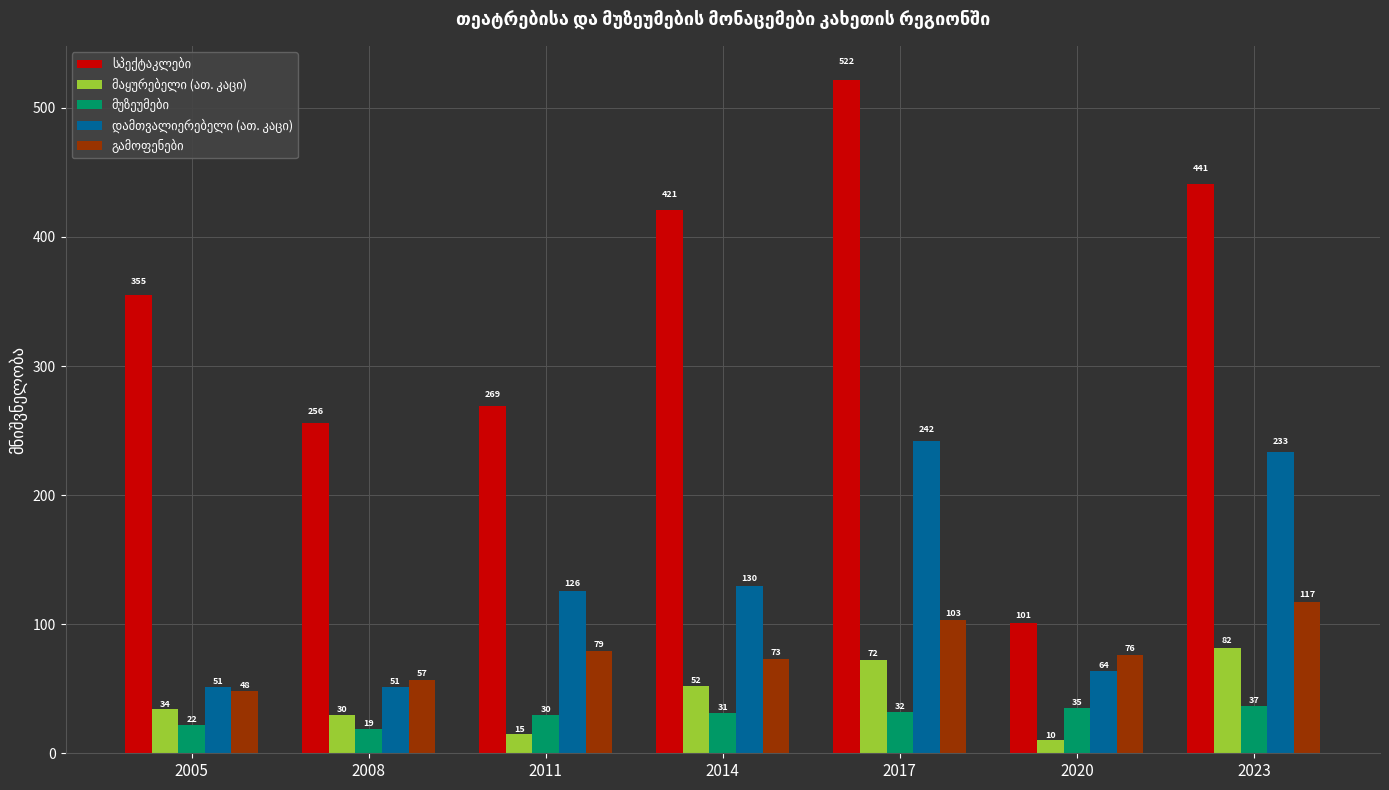

What is the total value across all series at 2014?

706.7